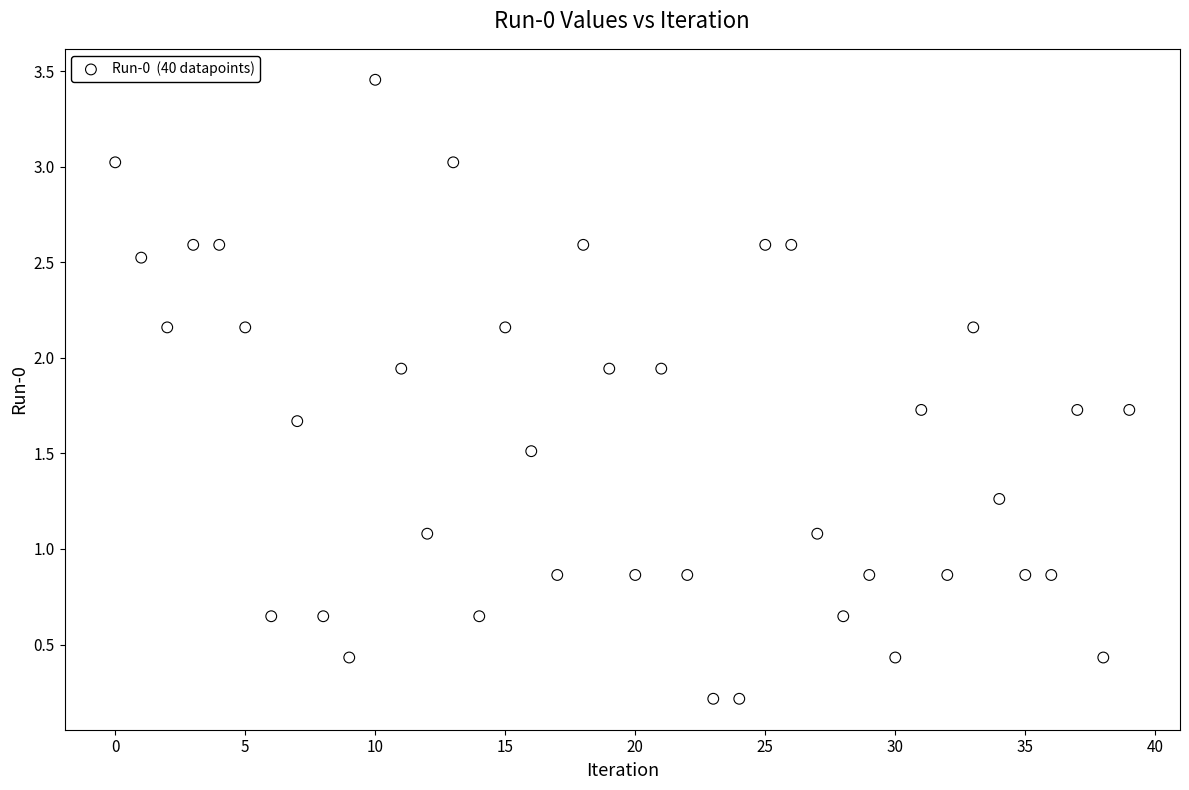

What is the range of Y values (max minus min)?

3.2